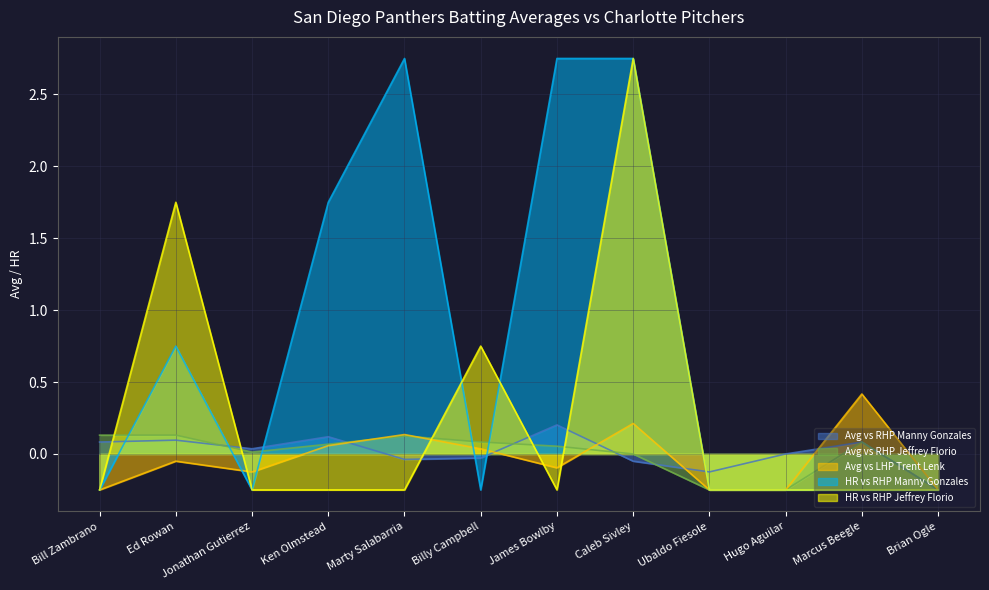

Which series ends up on top after the final intersection of HR vs RHP Manny Gonzales and HR vs RHP Jeffrey Florio?

HR vs RHP Manny Gonzales